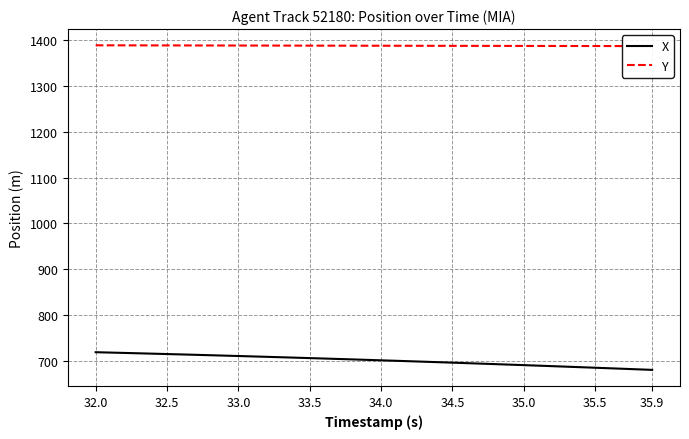

Rank the series by their average value, from lowest to highest.

X, Y